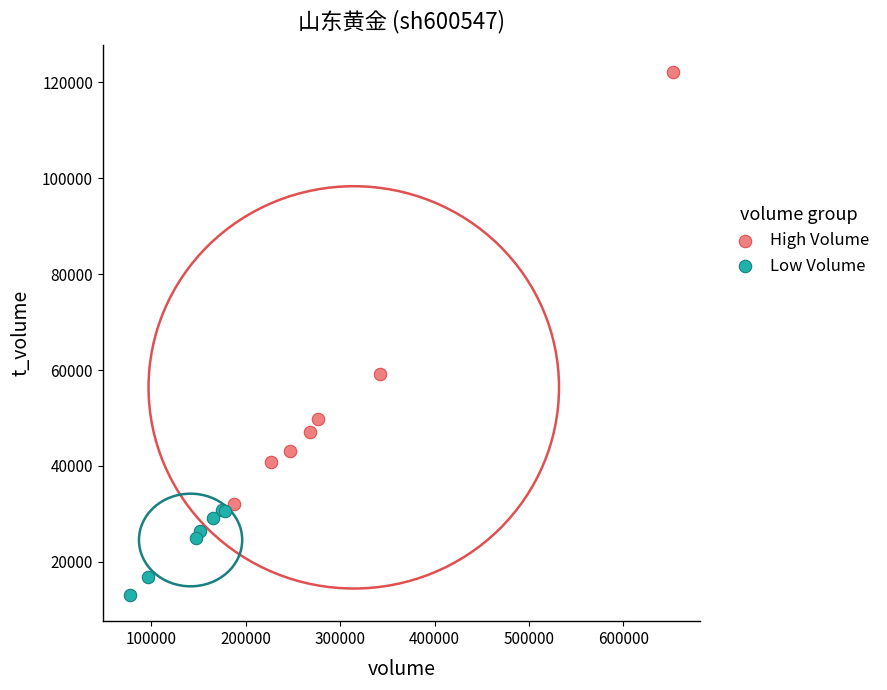

Which series reaches the minimum Y coordinate?

Low Volume